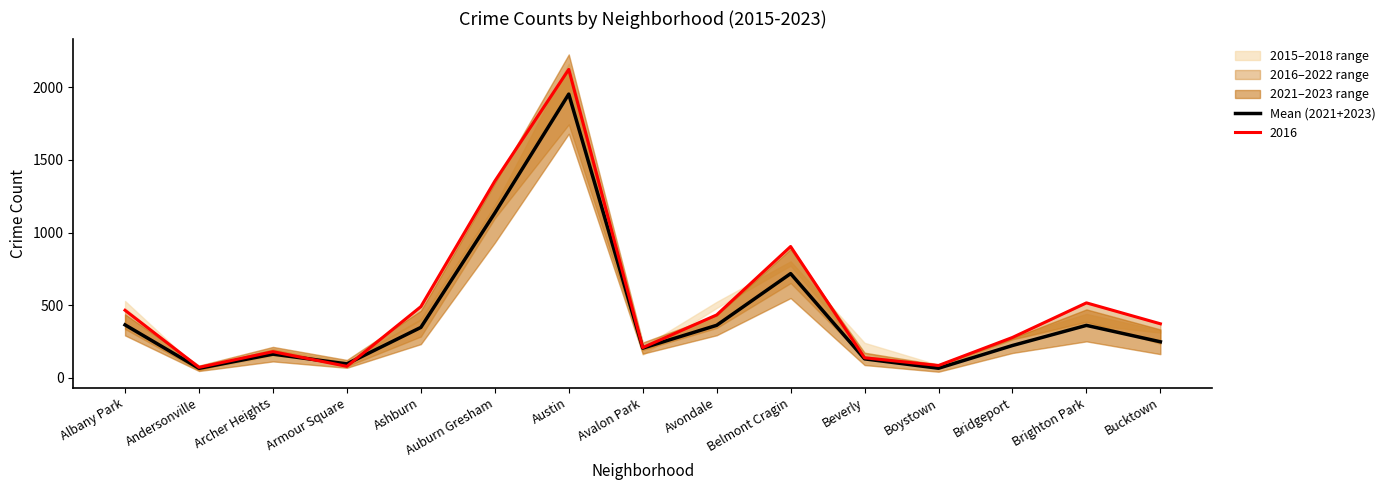

Reading left to right, transcribe all the data shown in this chart.

364.5	65.5	163.0	96.0	347.0	1134.5	1953.0	204.5	361.5	717.5	130.5	66.0	222.5	361.0	248.0